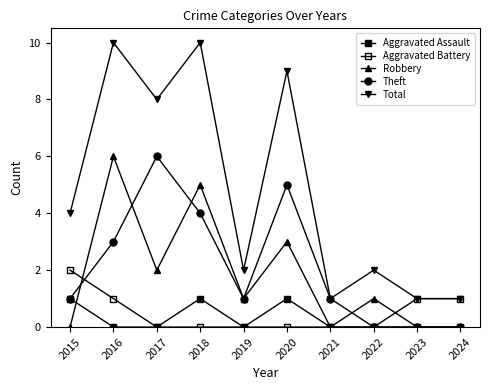

Between 2019 and 2018, which is larger?

2018